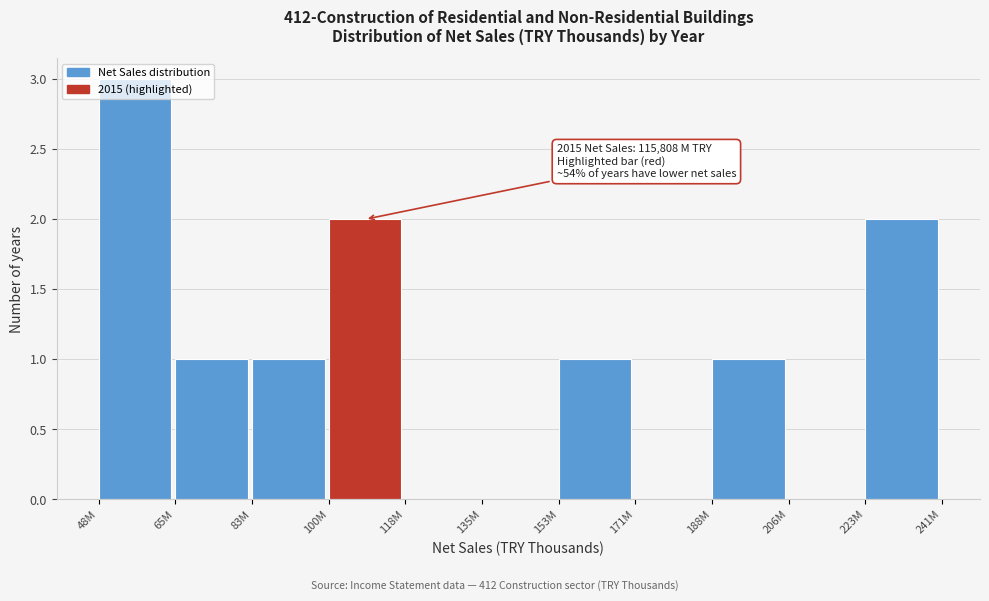

What is the maximum value shown in the chart?

3